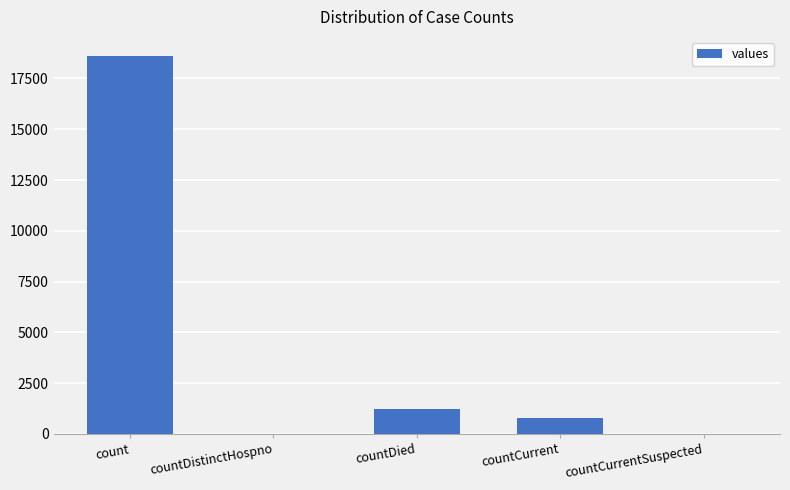

Count the number of categories in the chart.

5